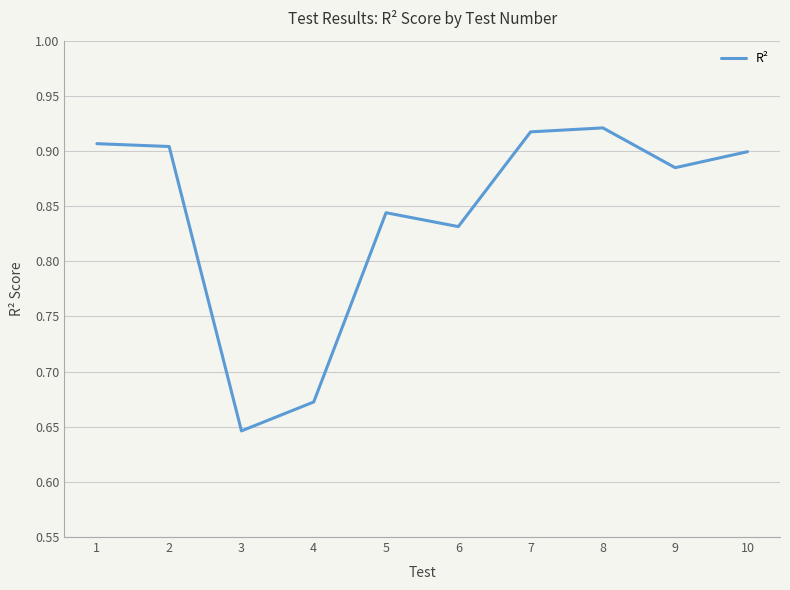

What is the sum of all values?

8.4